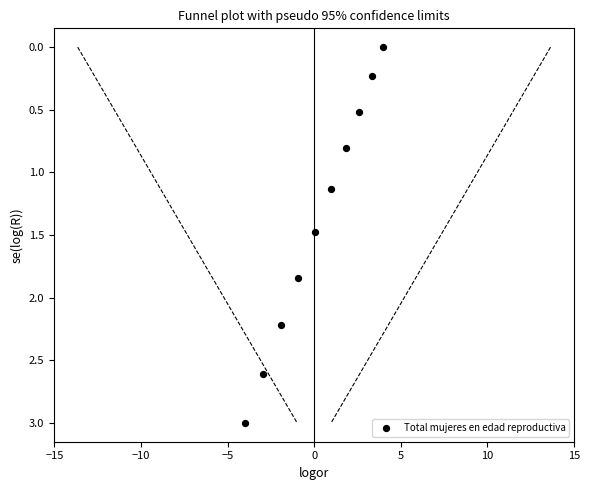

What is the range of Y values (max minus min)?

3.0